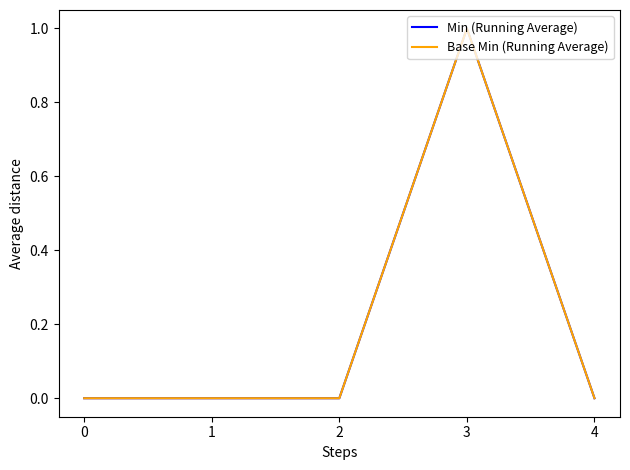

At which category is the sum across all series the highest?

3